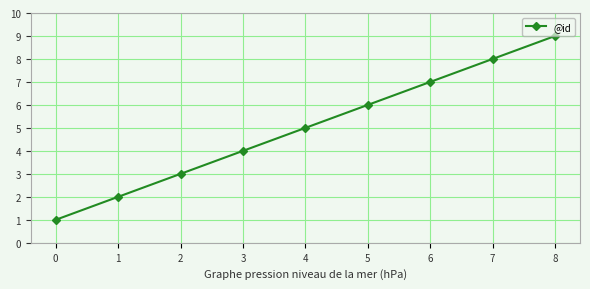

Which label corresponds to the largest value in the chart?

8